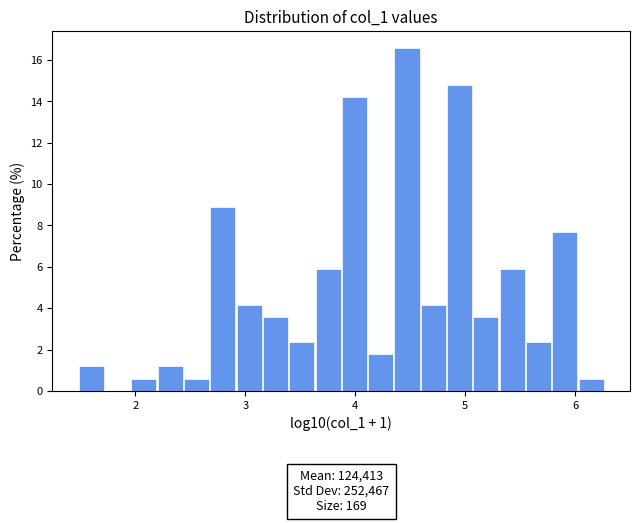

Around what value on the x-axis is the tallest bar? Give the approximate position of its centre, as read against the axis.

4.5